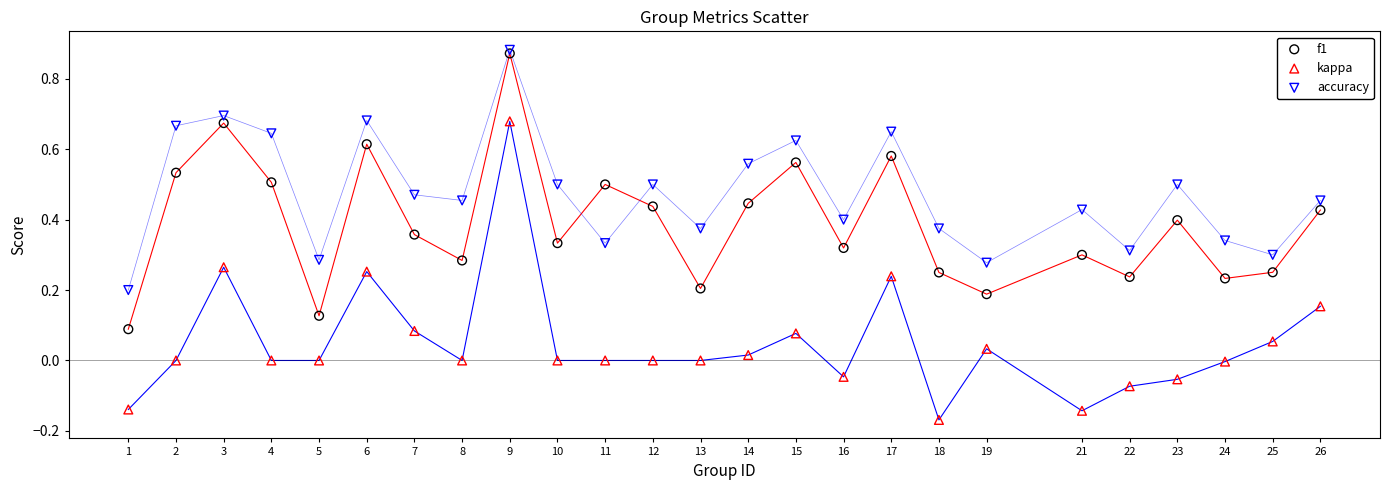

What are all the series names shown in the legend?

f1, kappa, accuracy